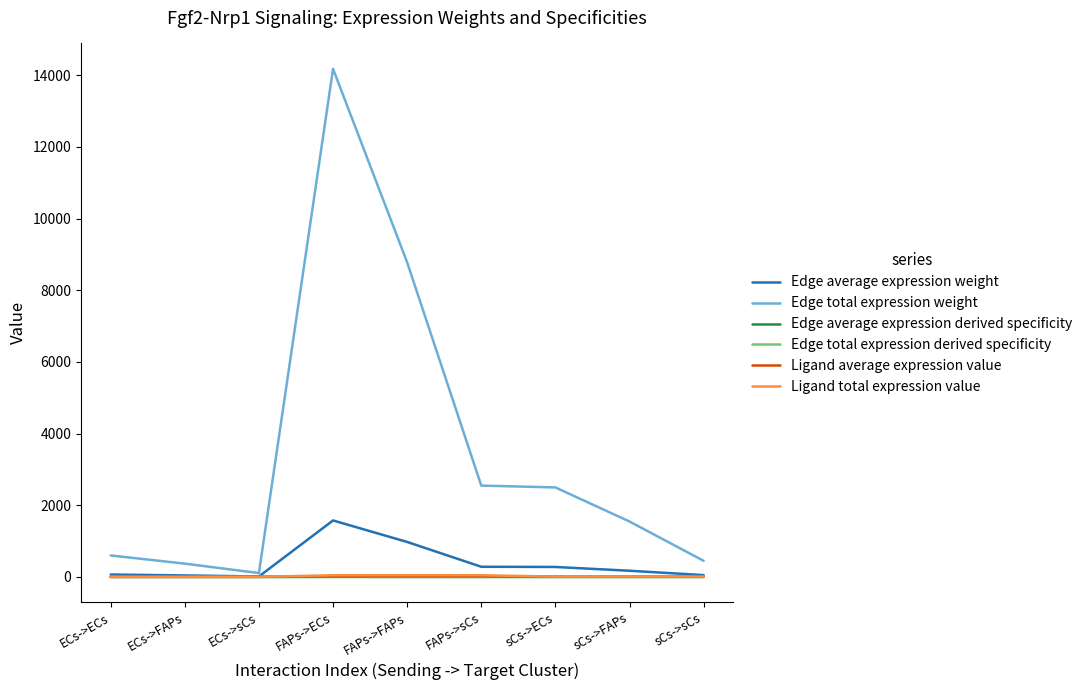

Between FAPs->ECs and sCs->sCs, which is larger?

FAPs->ECs